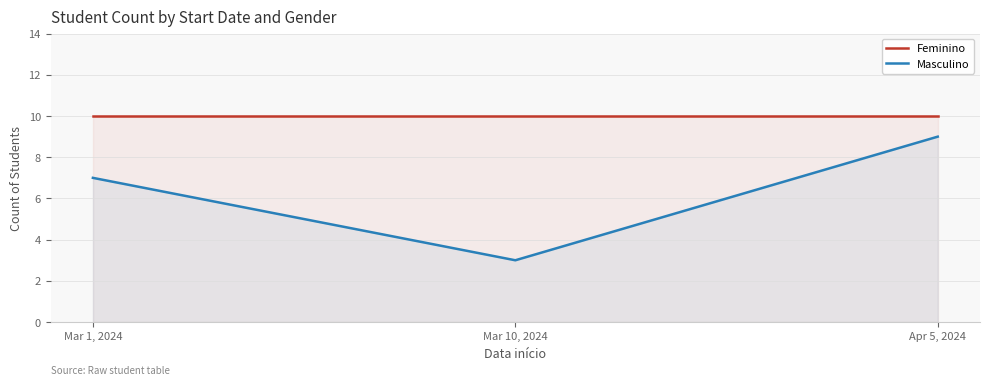

What is the label of the 1st point from the left?

Mar 1, 2024